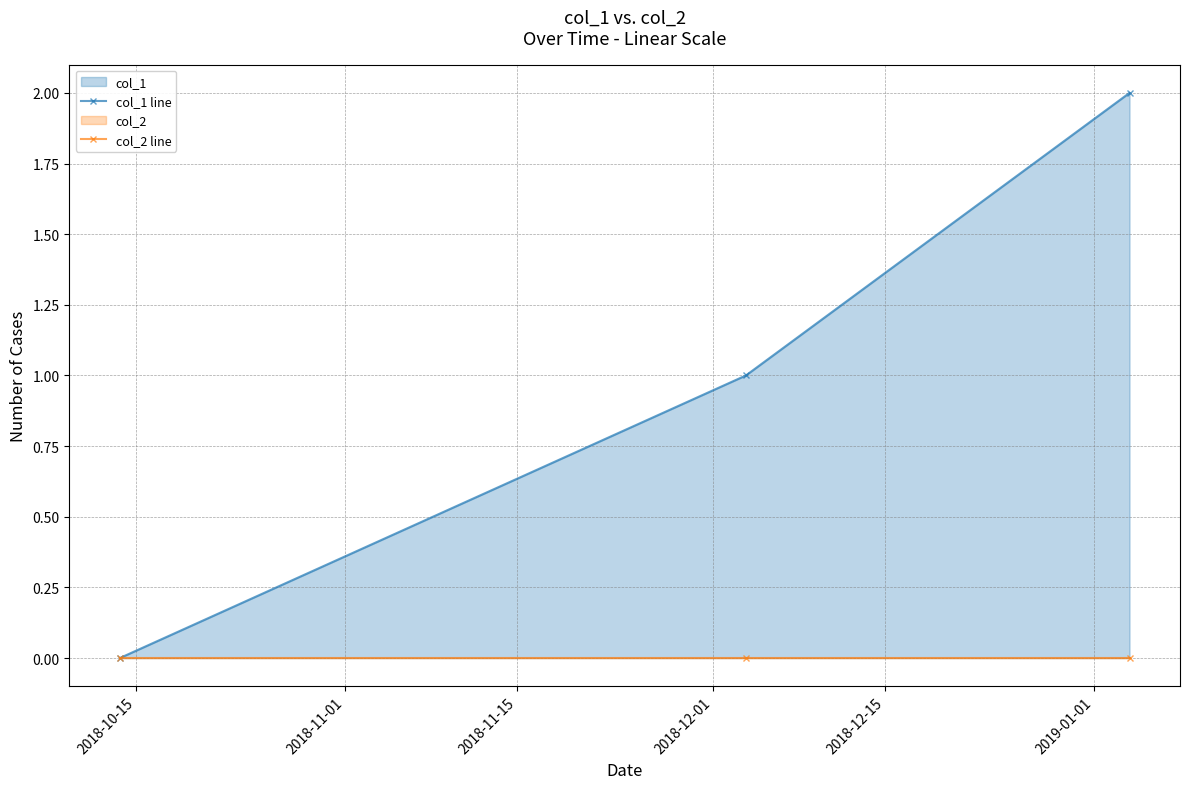

What are all the series names shown in the legend?

col_1 line, col_2 line